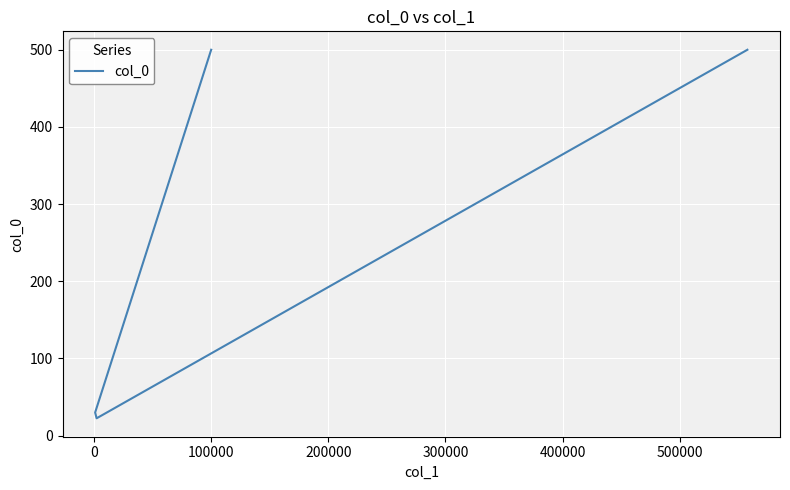

What is the sum of all values?

1052.5